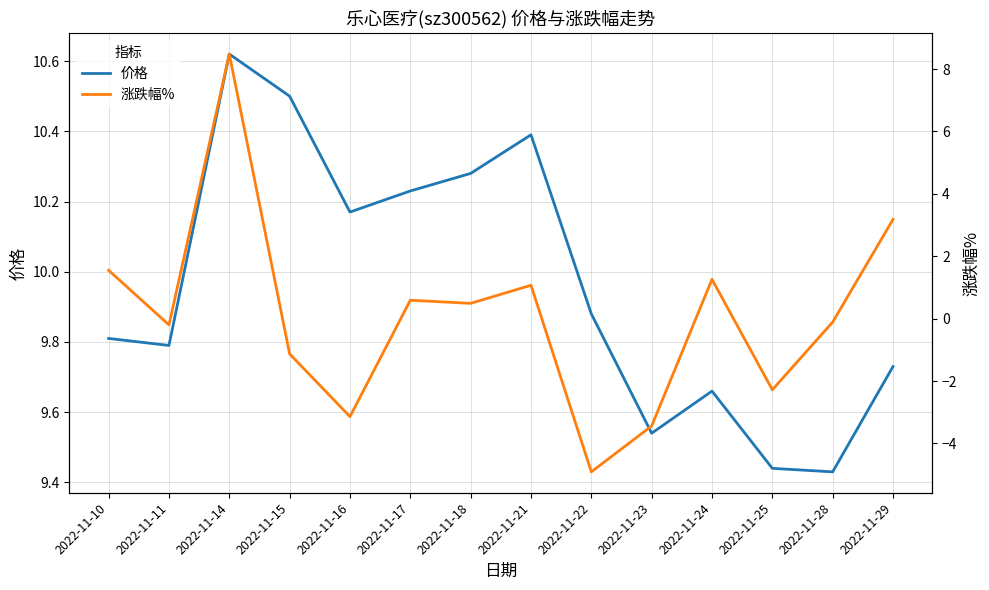

Which series has the widest spread of values?

涨跌幅%